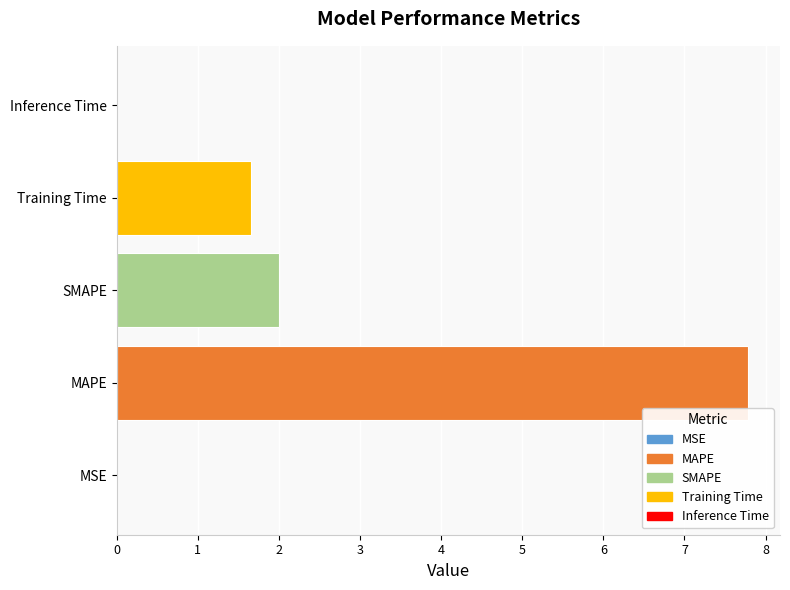

Where is the data nearest to the value 3?

SMAPE